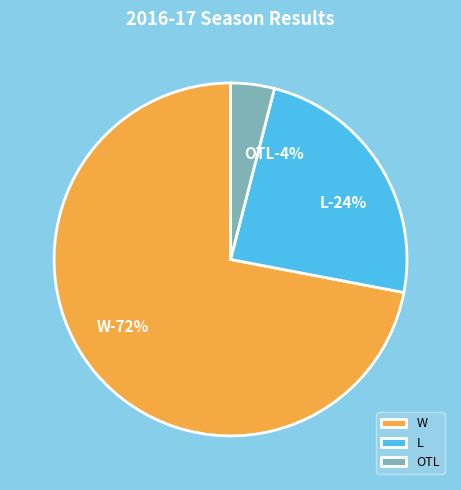

Which slice represents more than half of the pie?

W